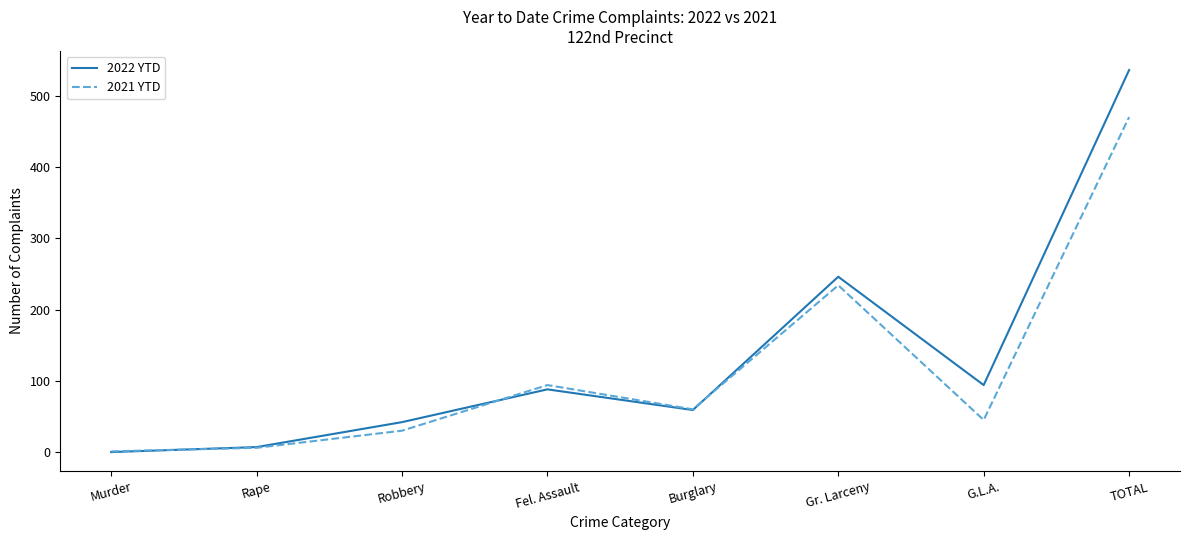

What is the spread (max minus min) of values at Murder?

1